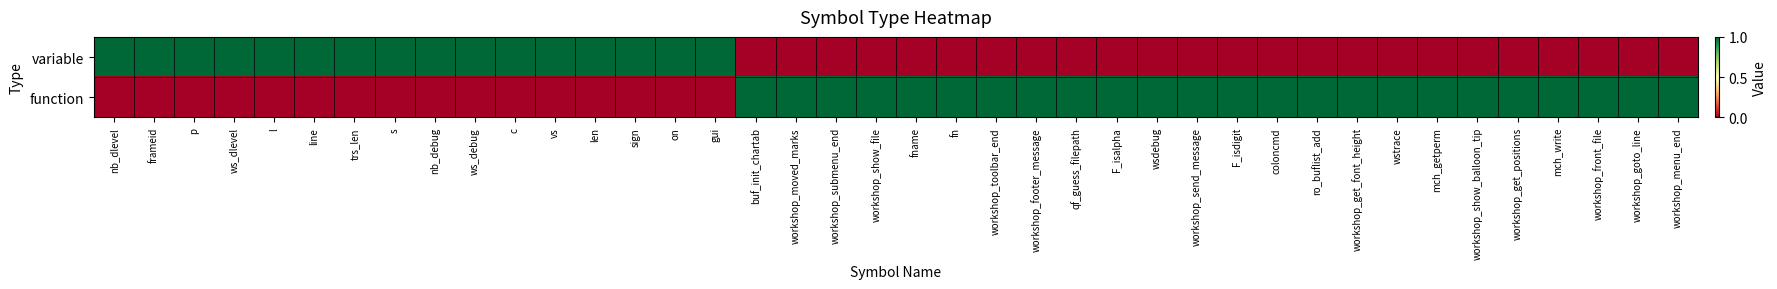

At vs, list the series in order from largest to smallest.

variable, function